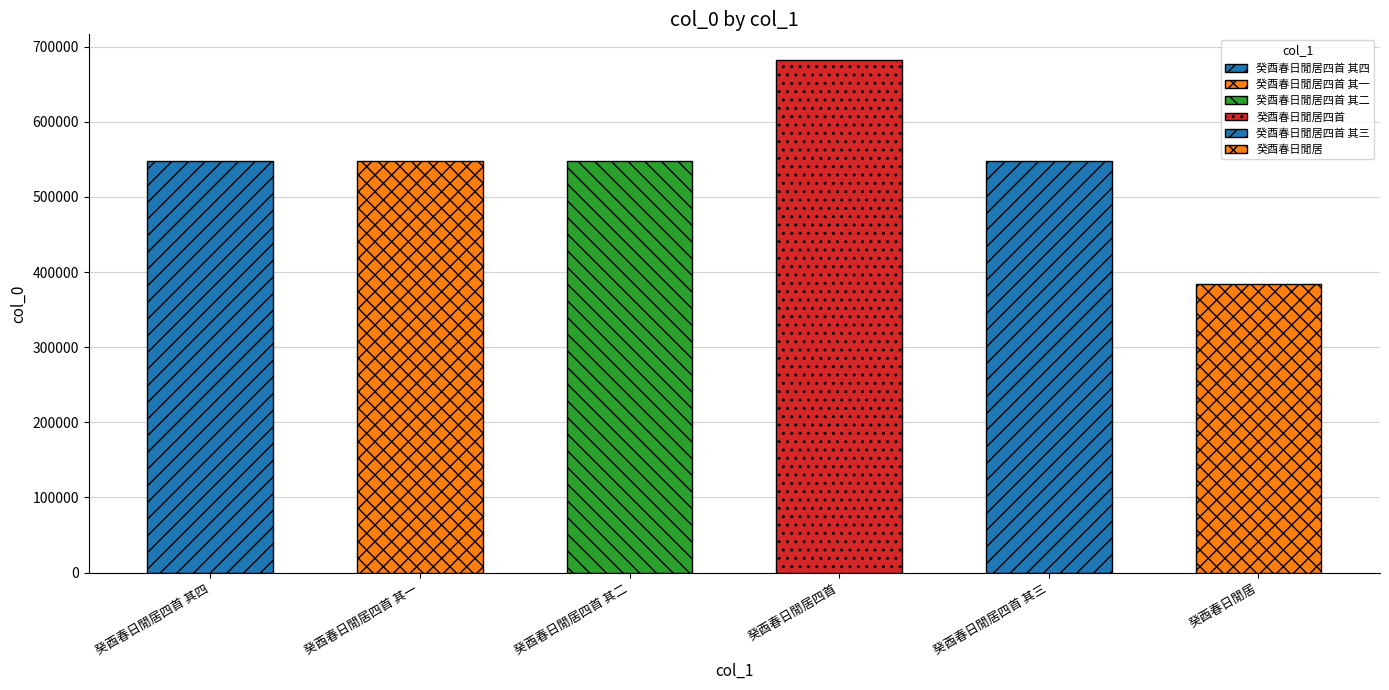

Count the number of data series in this chart.

1